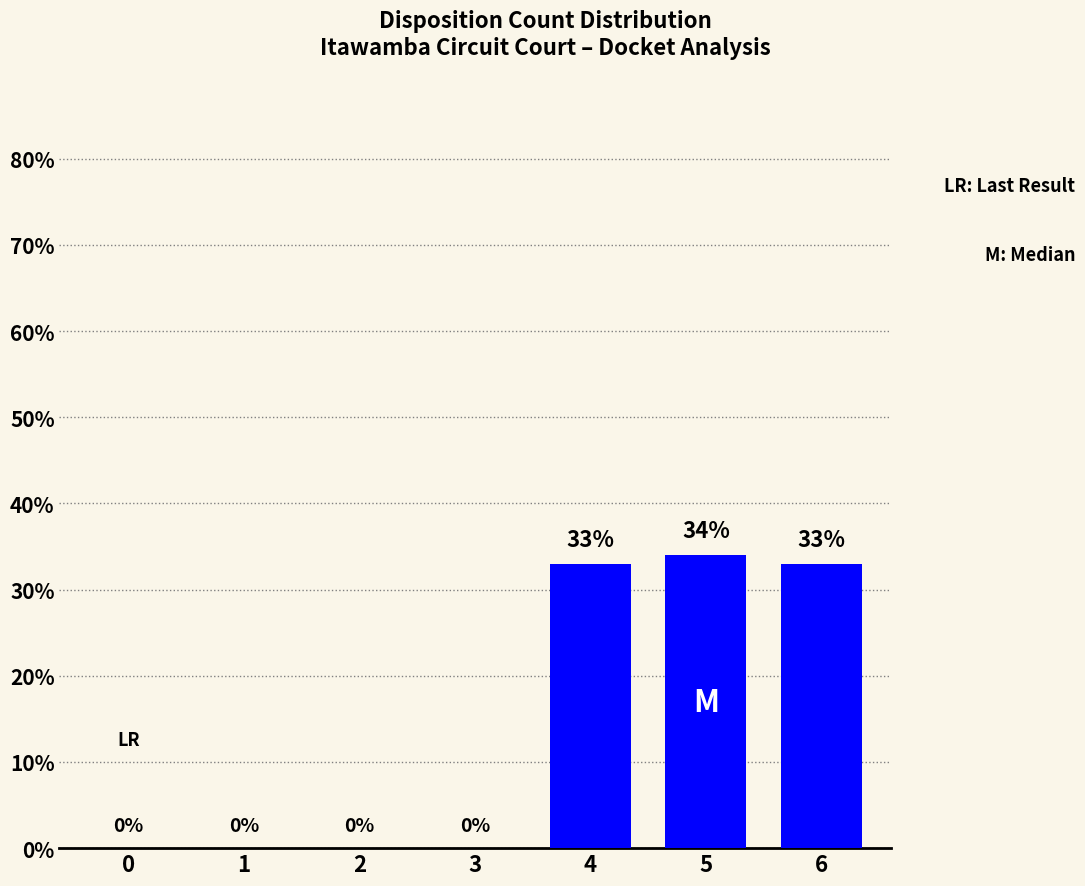

Reading right to left, transcribe all the data shown in this chart.

33	34	33	0	0	0	0